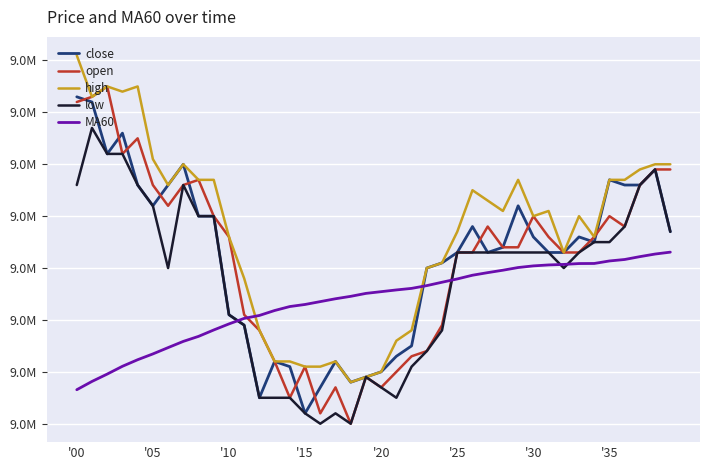

Is this an area chart (filled region under the line)?

No